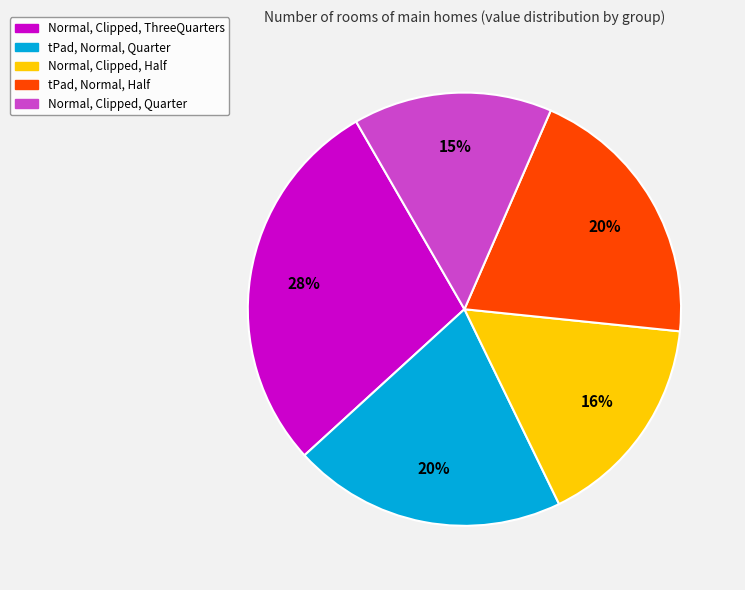

Count the number of slices in the pie.

5